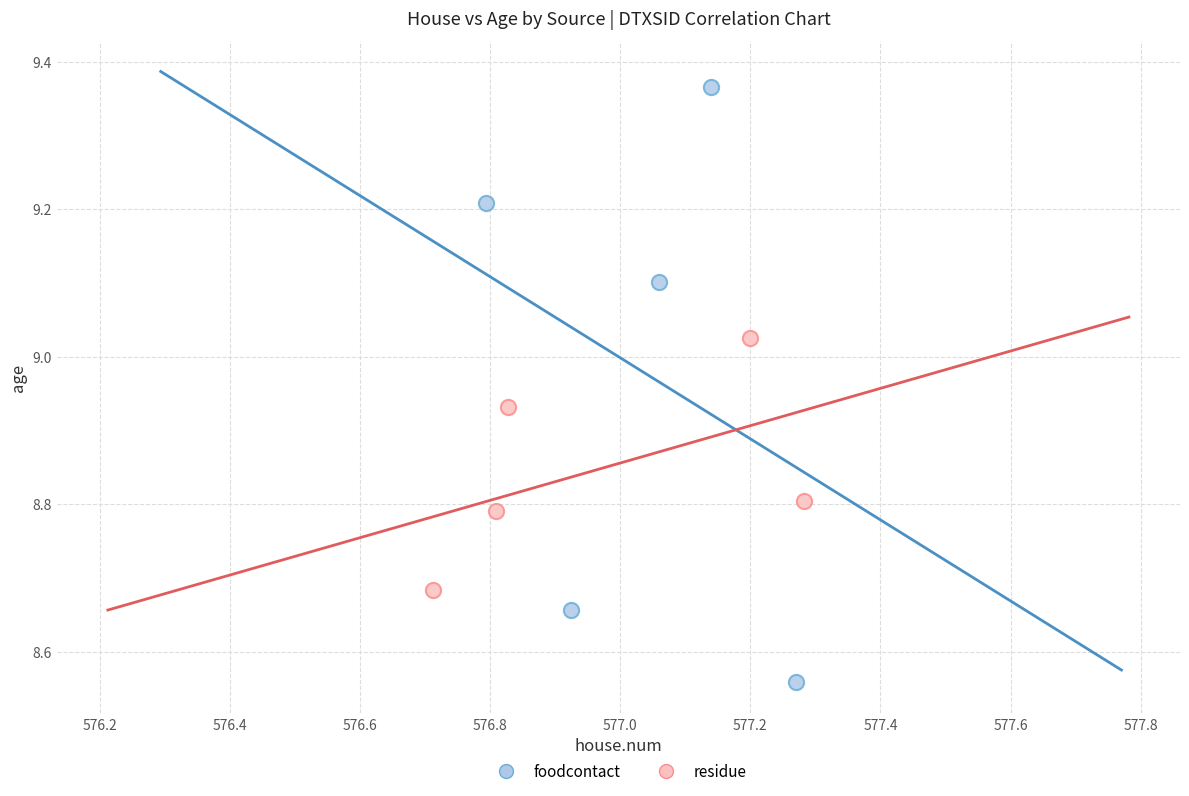

Which series contains the highest Y value?

foodcontact